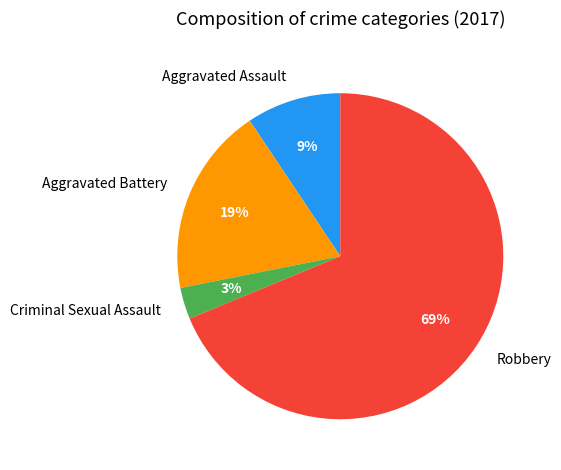

Is there a majority slice in this chart?

Yes